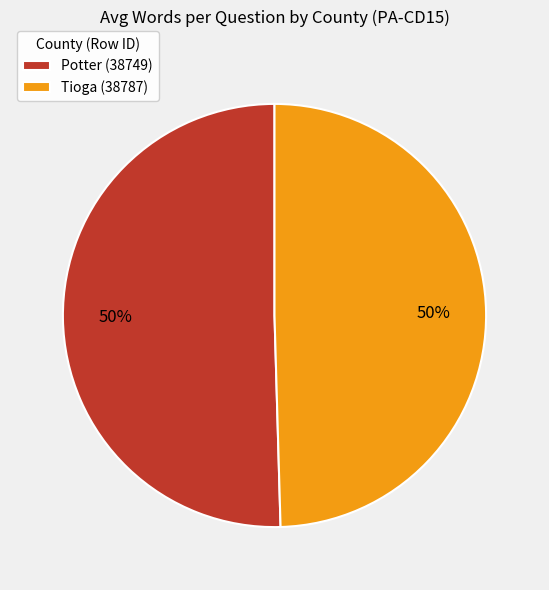

What percentage is the Tioga (38787) slice, to the nearest percent?

50%